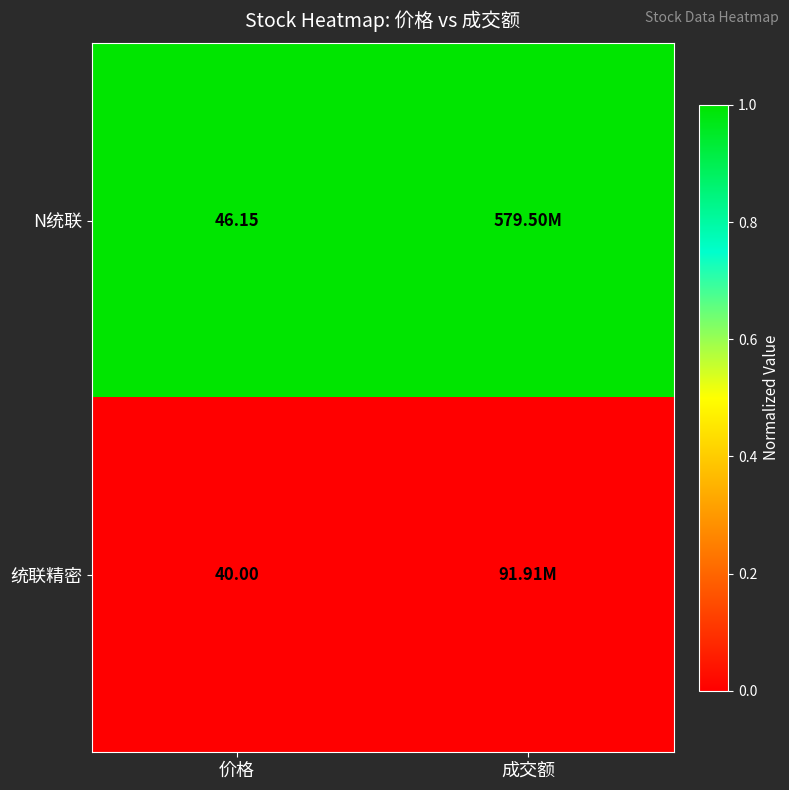

Which label corresponds to the largest value in the chart?

价格